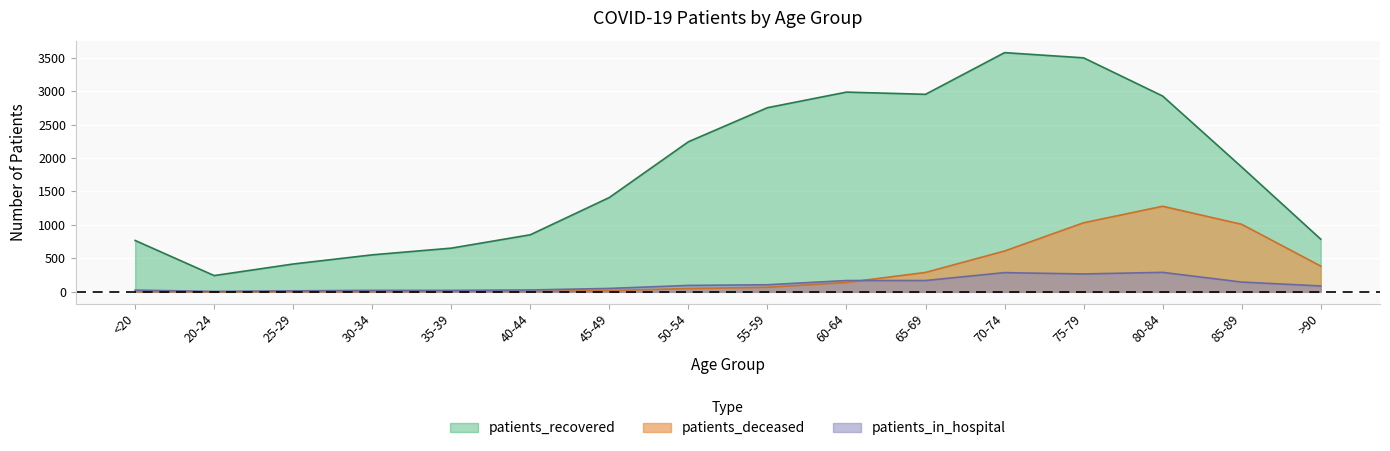

Reading left to right, list all the values displayed in this chart.

patients_recovered: <20=768	20-24=243	25-29=416	30-34=553	35-39=653	40-44=853	45-49=1410	50-54=2243	55-59=2752	60-64=2985	65-69=2952	70-74=3575	75-79=3497	80-84=2926	85-89=1865	>90=787
patients_deceased: <20=4	20-24=0	25-29=3	30-34=3	35-39=9	40-44=6	45-49=19	50-54=49	55-59=68	60-64=140	65-69=290	70-74=610	75-79=1032	80-84=1279	85-89=1009	>90=385
patients_in_hospital: <20=26	20-24=6	25-29=15	30-34=22	35-39=22	40-44=28	45-49=51	50-54=96	55-59=106	60-64=169	65-69=169	70-74=287	75-79=267	80-84=291	85-89=146	>90=88